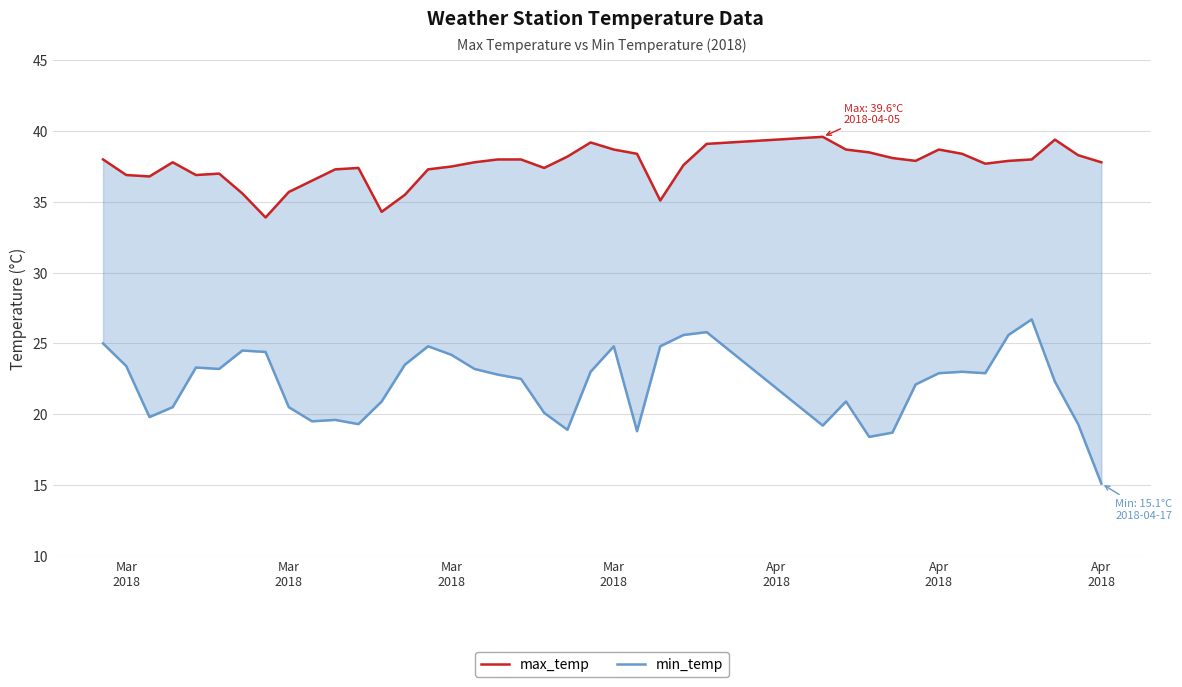

True or false: min_temp has more than 2 points higher than both neighbors.

True